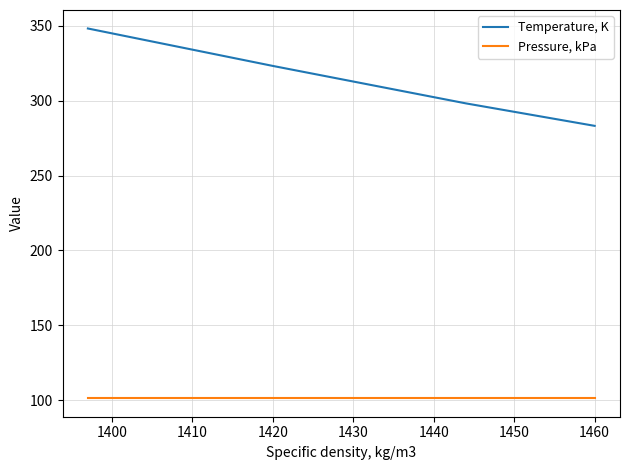

True or false: Pressure, kPa and Temperature, K cross at least once.

False